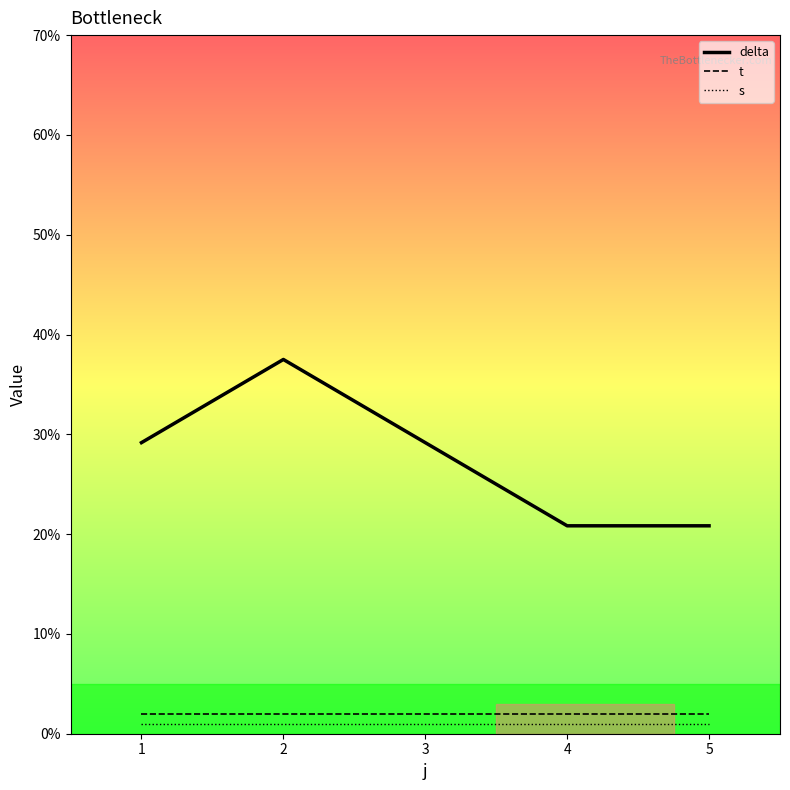

True or false: s and t cross at least once.

False